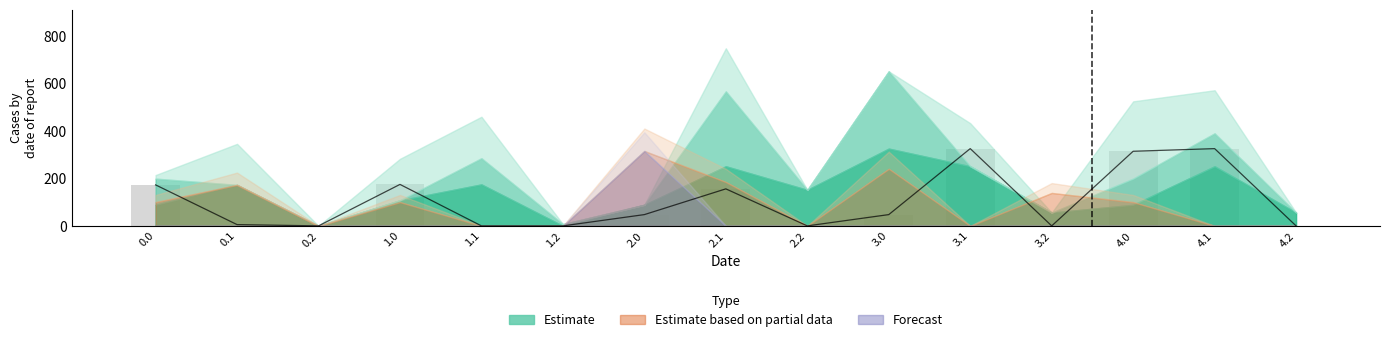

The chart shows a value of 47.6 at 3.0. True or false?

True